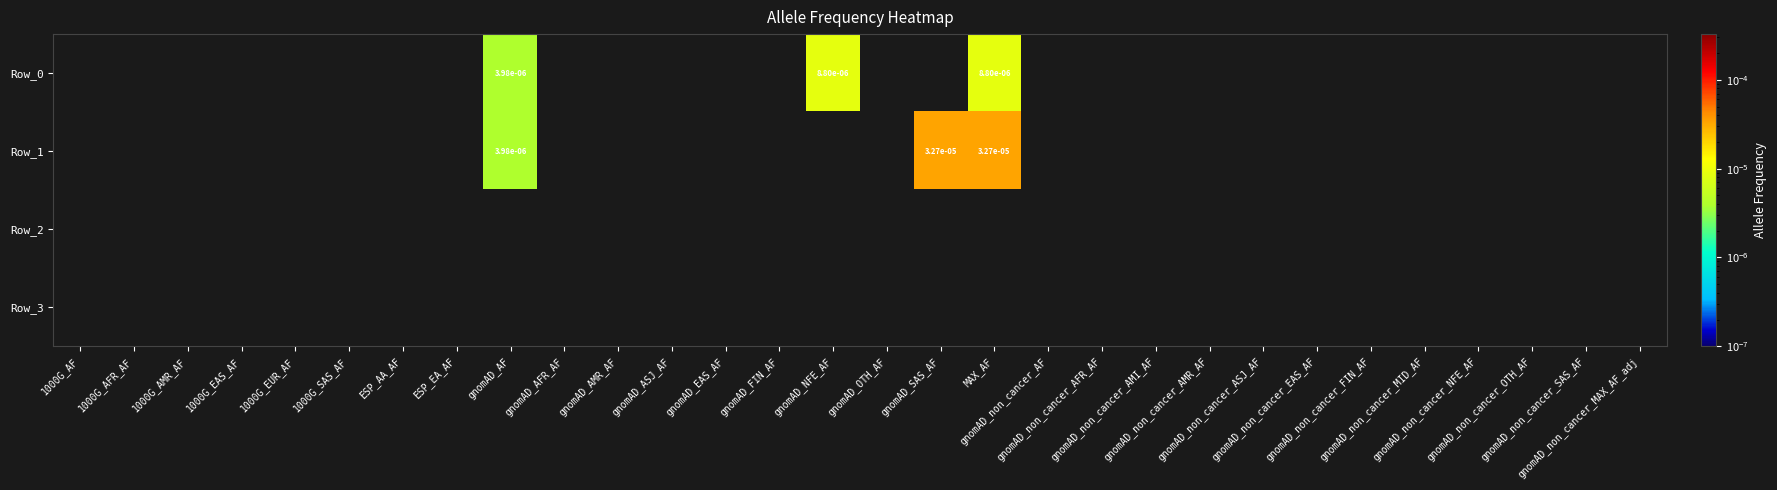

Is the value of Row_2 at gnomAD_non_cancer_NFE_AF greater than the value of Row_3 at gnomAD_SAS_AF?

No